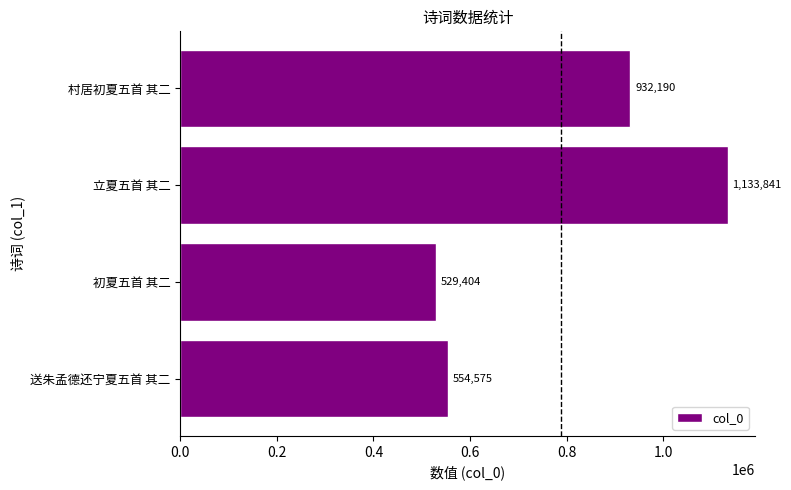

How many values are below 932190?

2